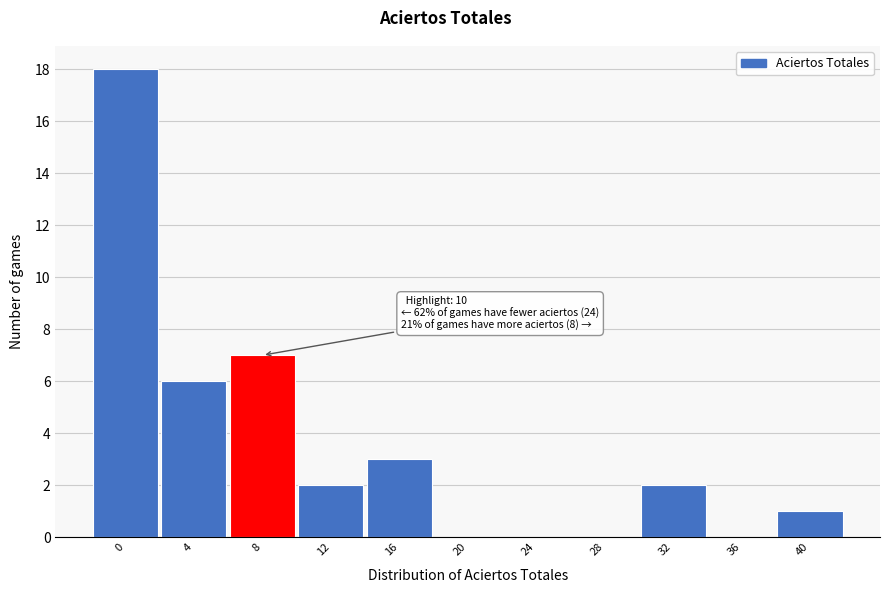

Reading left to right, transcribe all the data shown in this chart.

0=18	4=6	8=7	12=2	16=3	20=0	24=0	28=0	32=2	36=0	40=1